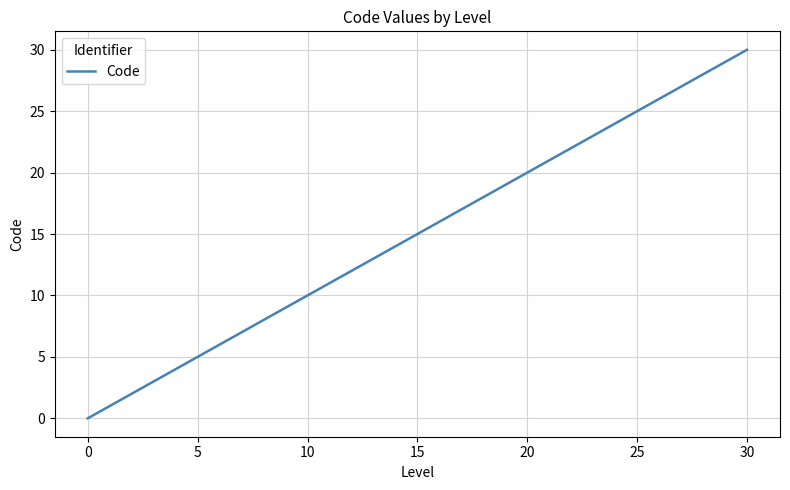

What is the greatest value displayed?

30